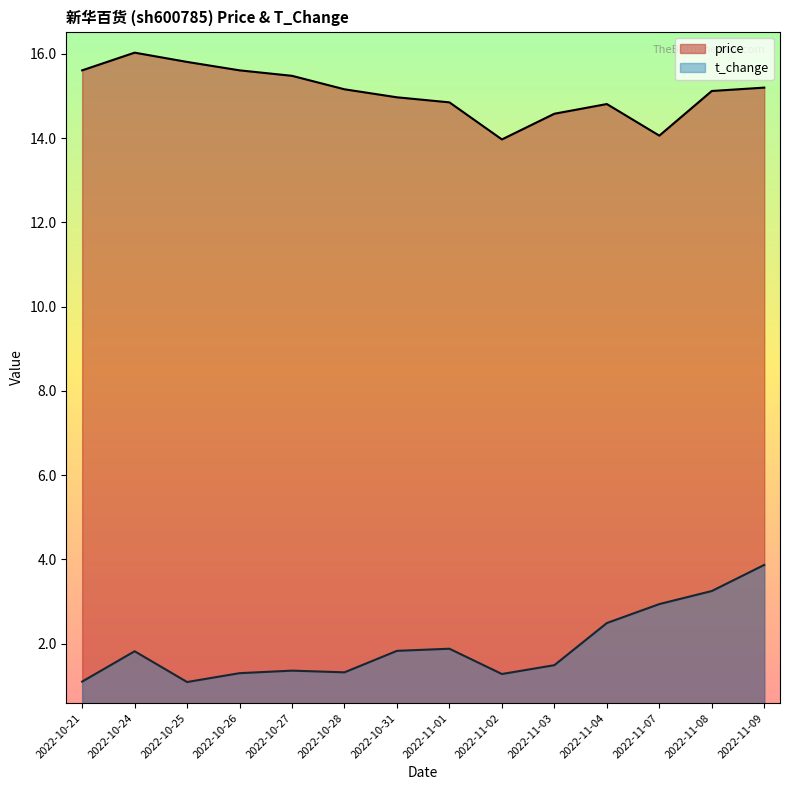

Is it true that t_change equals 1.3 at 2022-11-02?

True